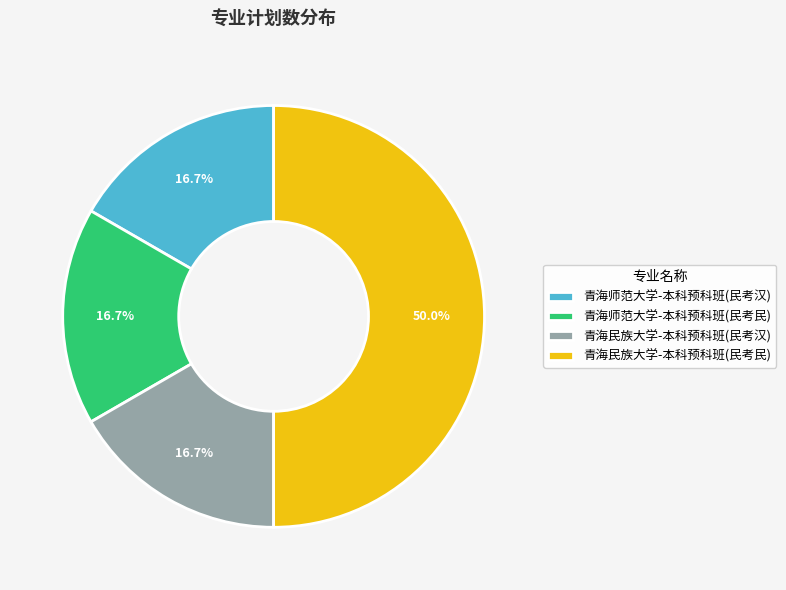

Count the number of slices in the pie.

4